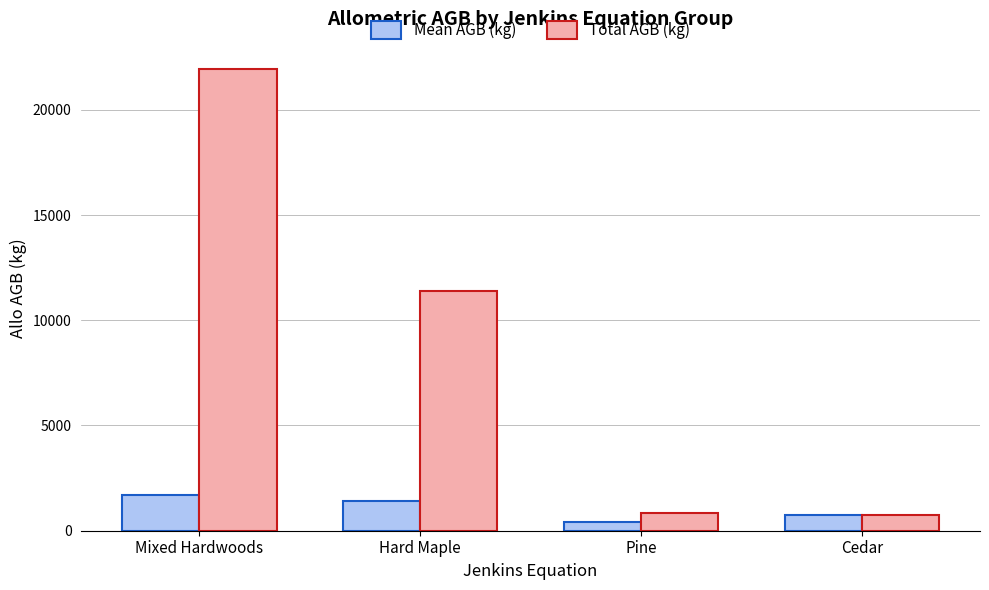

Is the value of Total AGB (kg) at Mixed Hardwoods greater than the value of Mean AGB (kg) at Pine?

Yes